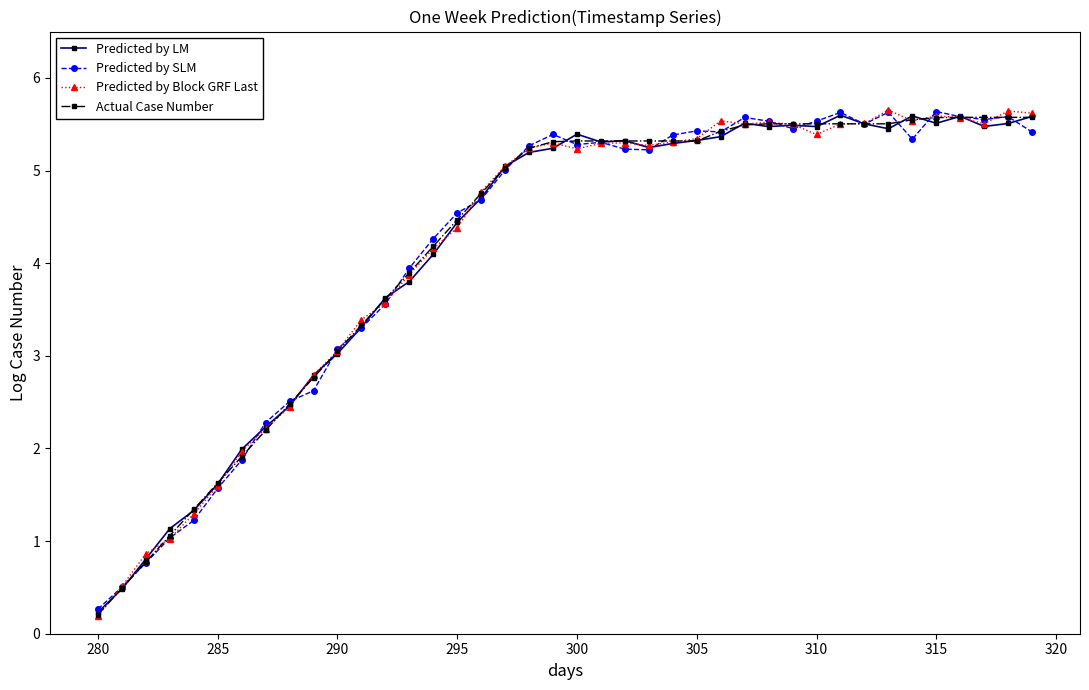

True or false: Predicted by Block GRF Last has more than 1 interior local peaks.

True